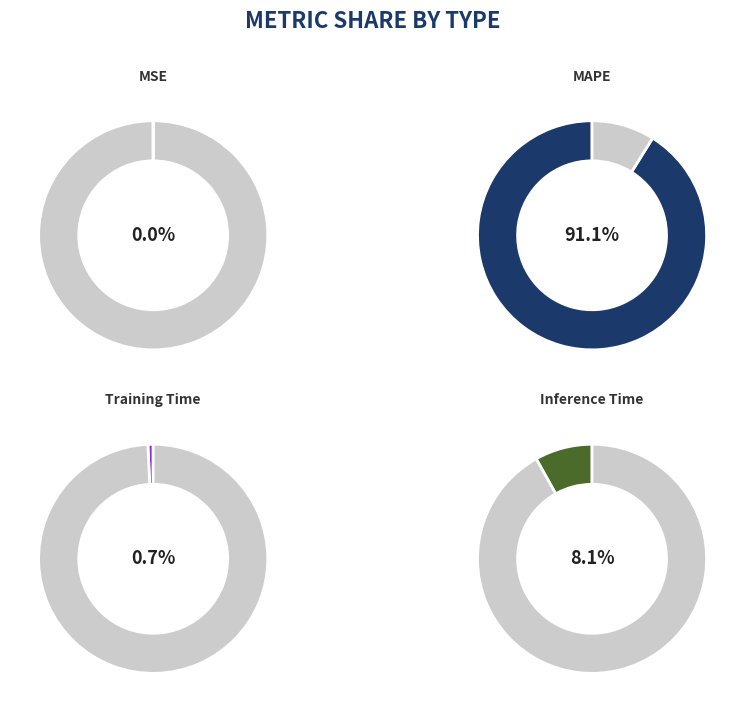

True or false: Training Time accounts for 11% of the total.

False